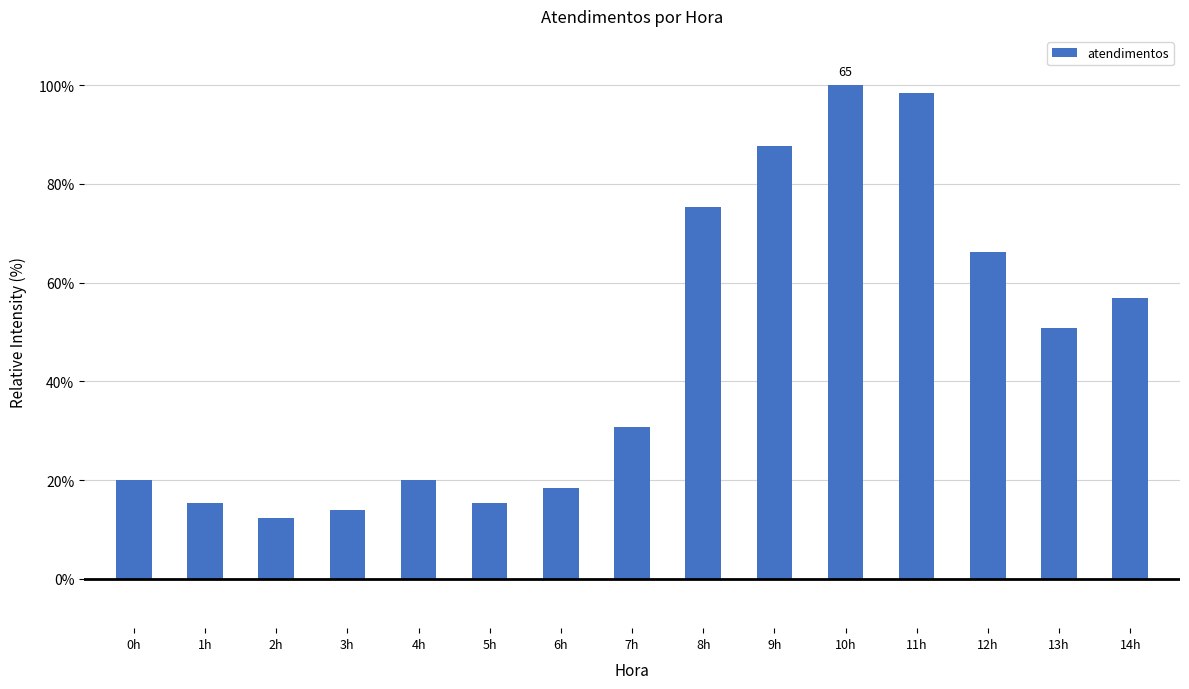

Reading left to right, extract all data points from this chart.

20.0	15.4	12.3	13.8	20.0	15.4	18.5	30.8	75.4	87.7	100.0	98.5	66.2	50.8	56.9